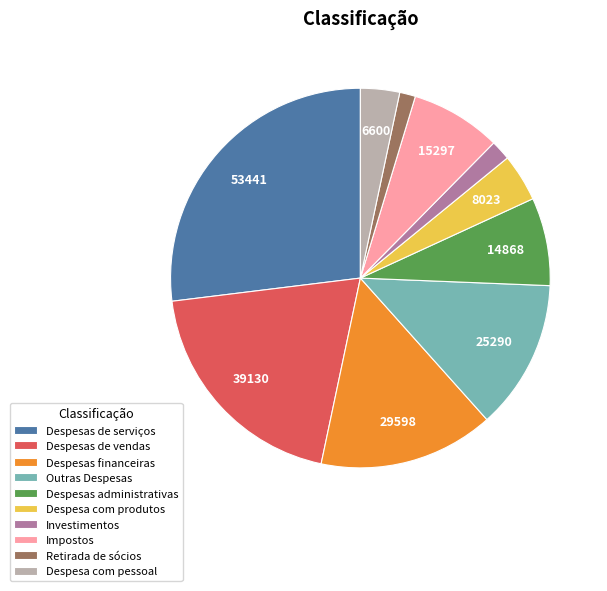

Does any single category account for the majority?

No